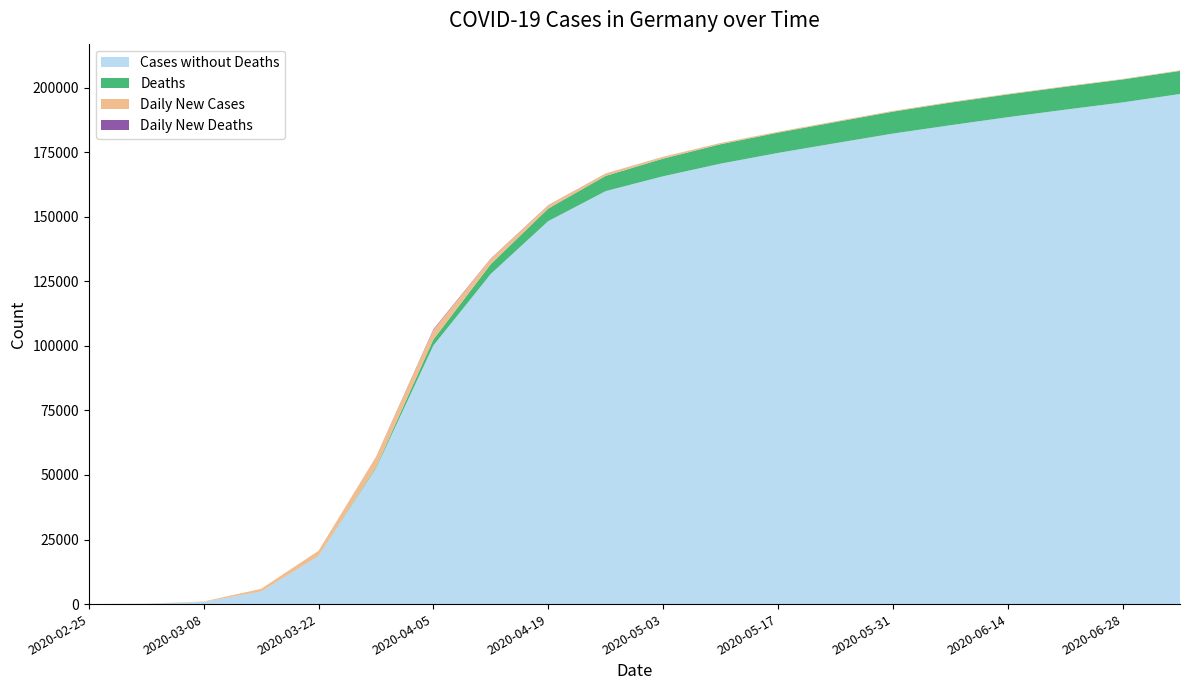

Reading left to right, what are all the values shown in this chart?

Cases without Deaths: 2020-02-25=16	2020-03-01=117	2020-03-08=847	2020-03-15=4838	2020-03-22=18610	2020-03-29=52547	2020-04-05=100123	2020-04-12=127854	2020-04-19=148291	2020-04-26=159912	2020-05-03=165664	2020-05-10=170542	2020-05-17=174697	2020-05-24=178473	2020-05-31=182196	2020-06-07=185416	2020-06-14=188534	2020-06-21=191449	2020-06-28=194259	2020-07-05=197522
Deaths: 2020-02-25=0	2020-03-01=0	2020-03-08=0	2020-03-15=12	2020-03-22=55	2020-03-29=389	2020-04-05=2349	2020-04-12=3804	2020-04-19=4879	2020-04-26=5913	2020-05-03=6831	2020-05-10=7533	2020-05-17=7861	2020-05-24=8177	2020-05-31=8488	2020-06-07=8764	2020-06-14=8812	2020-06-21=8857	2020-06-28=8895	2020-07-05=8944
Daily New Cases: 2020-02-25=0	2020-03-01=51	2020-03-08=163	2020-03-15=1043	2020-03-22=1948	2020-03-29=3965	2020-04-05=3677	2020-04-12=2082	2020-04-19=1251	2020-04-26=867	2020-05-03=685	2020-05-10=448	2020-05-17=342	2020-05-24=310	2020-05-31=288	2020-06-07=256	2020-06-14=234	2020-06-21=218	2020-06-28=198	2020-07-05=212
Daily New Deaths: 2020-02-25=0	2020-03-01=0	2020-03-08=0	2020-03-15=4	2020-03-22=8	2020-03-29=64	2020-04-05=281	2020-04-12=123	2020-04-19=74	2020-04-26=47	2020-05-03=27	2020-05-10=14	2020-05-17=6	2020-05-24=5	2020-05-31=4	2020-06-07=3	2020-06-14=2	2020-06-21=2	2020-06-28=1	2020-07-05=2